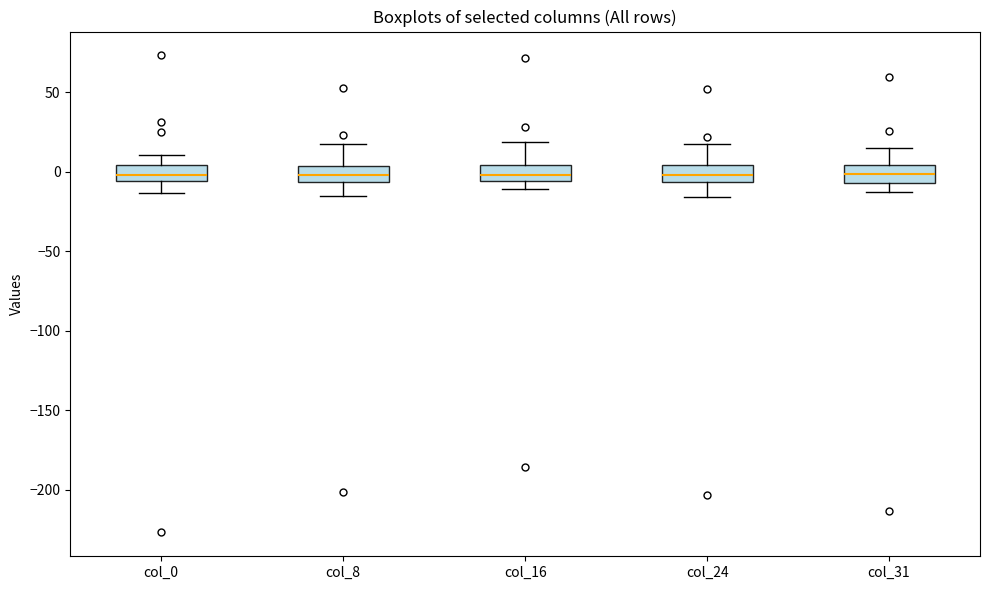

Reading left to right, transcribe this box plot: for each box, give where its median line is, the range the box spans, and where its two whiskers end, as read against the y-axis. The values are not printed on the chart, so give them approximately, as read against the axis.

col_0: median 0, box -5 to 5, whiskers -15 to 10
col_8: median 0, box -5 to 5, whiskers -15 to 20
col_16: median 0, box -5 to 5, whiskers -10 to 20
col_24: median 0, box -5 to 5, whiskers -15 to 15
col_31: median 0, box -5 to 5, whiskers -15 to 15